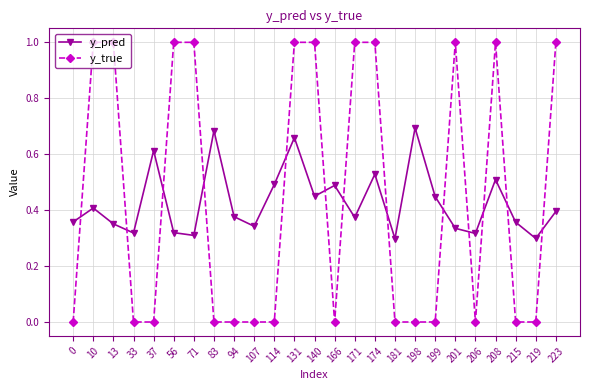

The y_pred series shows 0.3 at 33. True or false?

True